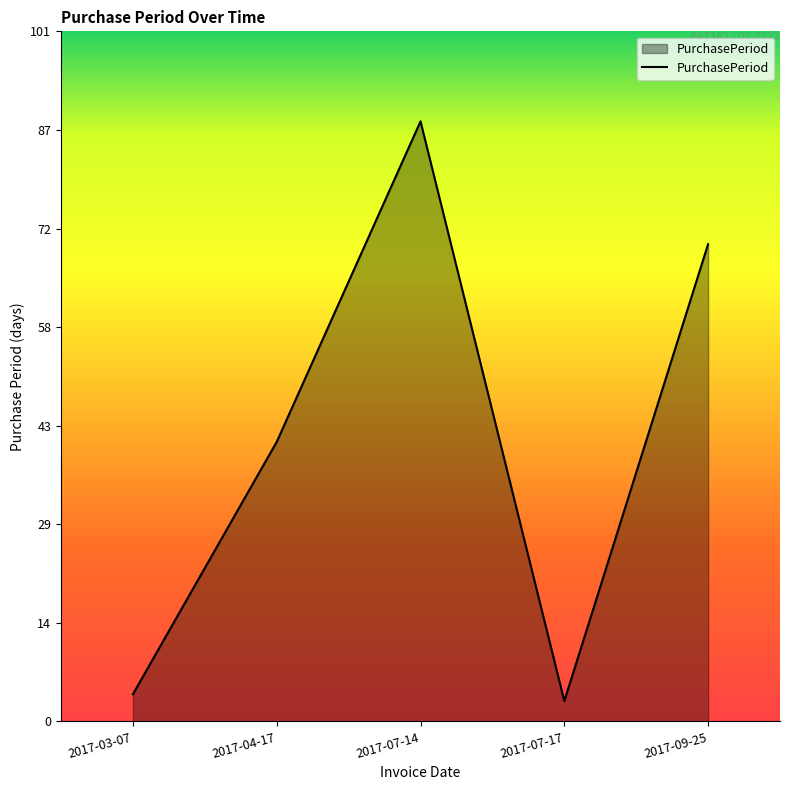

The chart shows a value of 4 at 2017-03-07. True or false?

True